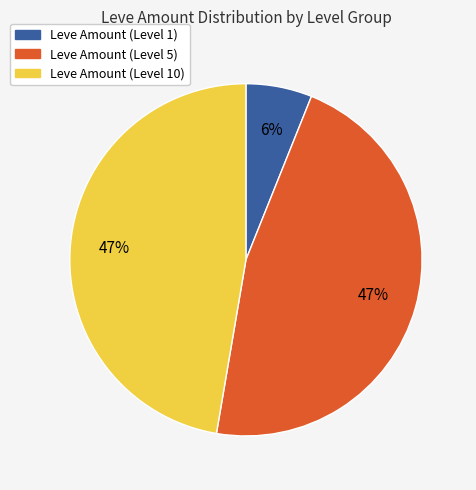

To the nearest percent, what is the average slice percentage?

33%